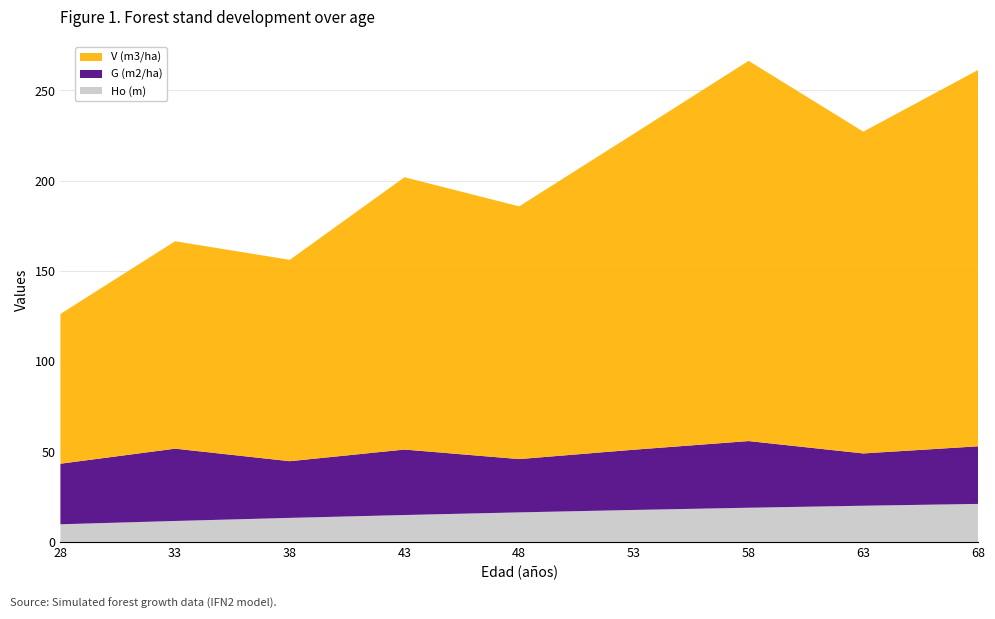

Reading left to right, extract all data points from this chart.

Ho (m): 28=9.8	33=11.6	38=13.3	43=14.9	48=16.4	53=17.7	58=18.9	63=20.0	68=21.1
G (m2/ha): 28=33.5	33=40.0	38=31.4	43=36.2	48=29.5	53=33.4	58=36.9	63=28.9	68=31.9
V (m3/ha): 28=82.9	33=114.9	38=111.5	43=150.8	48=140.0	53=175.0	58=210.6	63=178.2	68=208.4